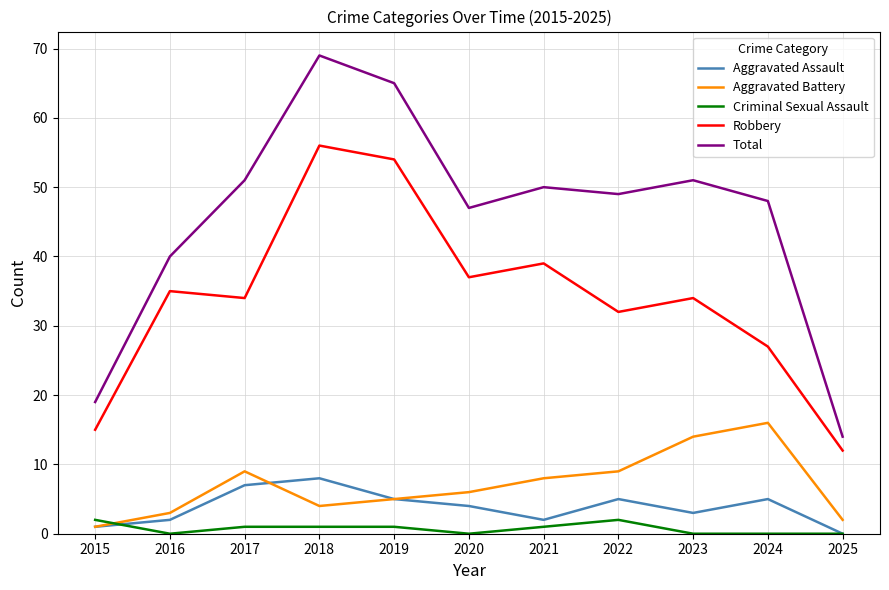

True or false: Robbery and Aggravated Battery cross at least once.

False